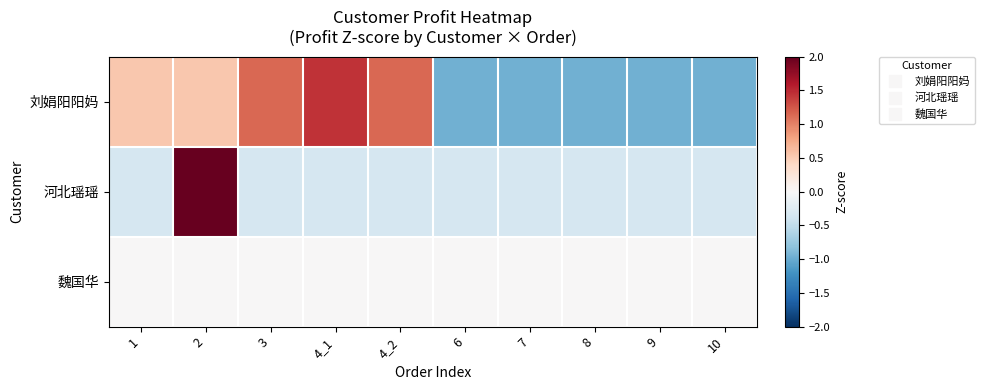

What is the greatest value displayed?

3.0